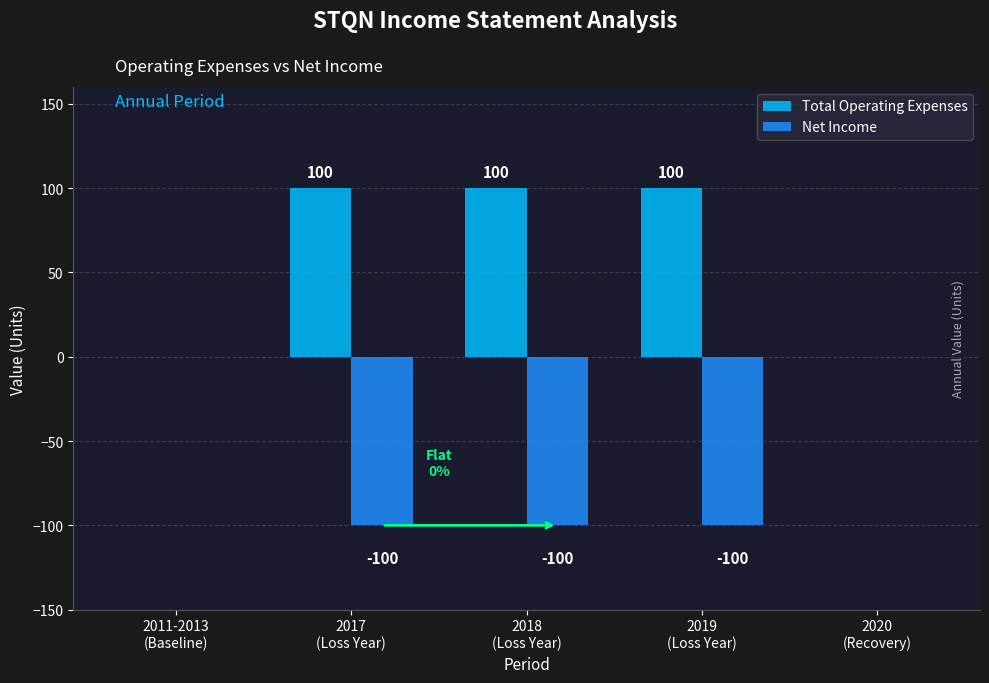

Which series has the largest total across all categories?

Total Operating Expenses